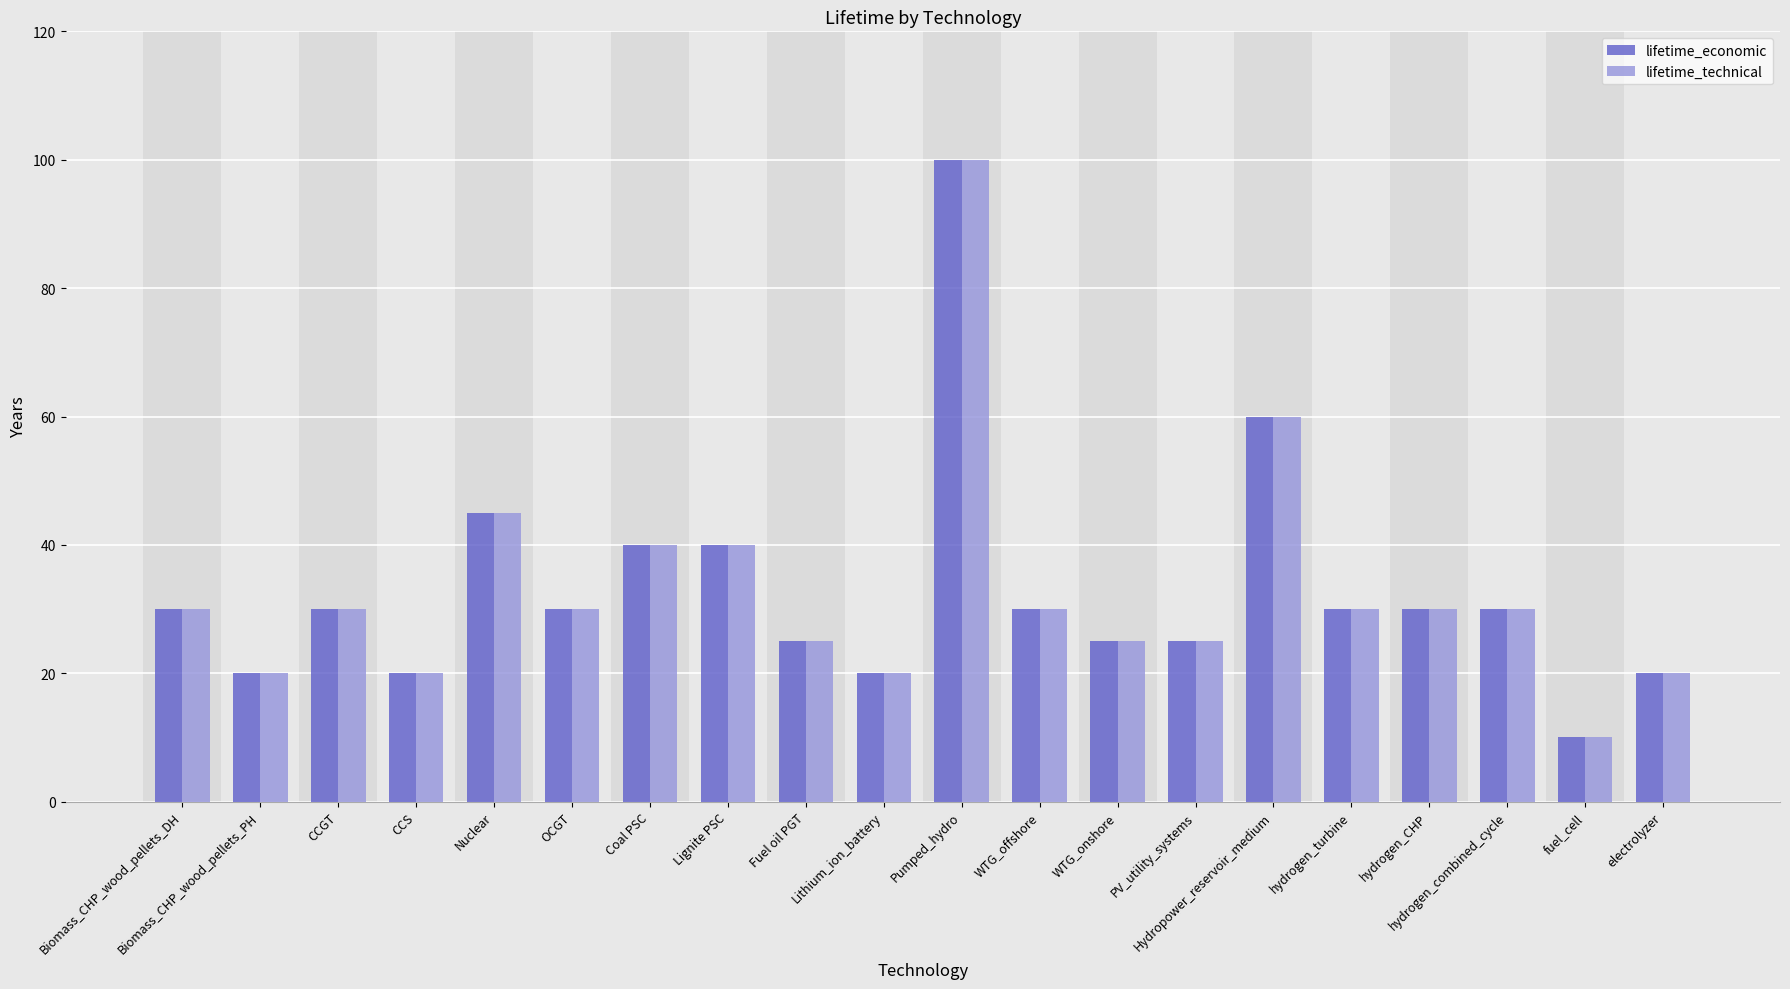

Reading right to left, what are all the values shown in this chart?

lifetime_economic: 20	10	30	30	30	60	25	25	30	100	20	25	40	40	30	45	20	30	20	30
lifetime_technical: 20	10	30	30	30	60	25	25	30	100	20	25	40	40	30	45	20	30	20	30